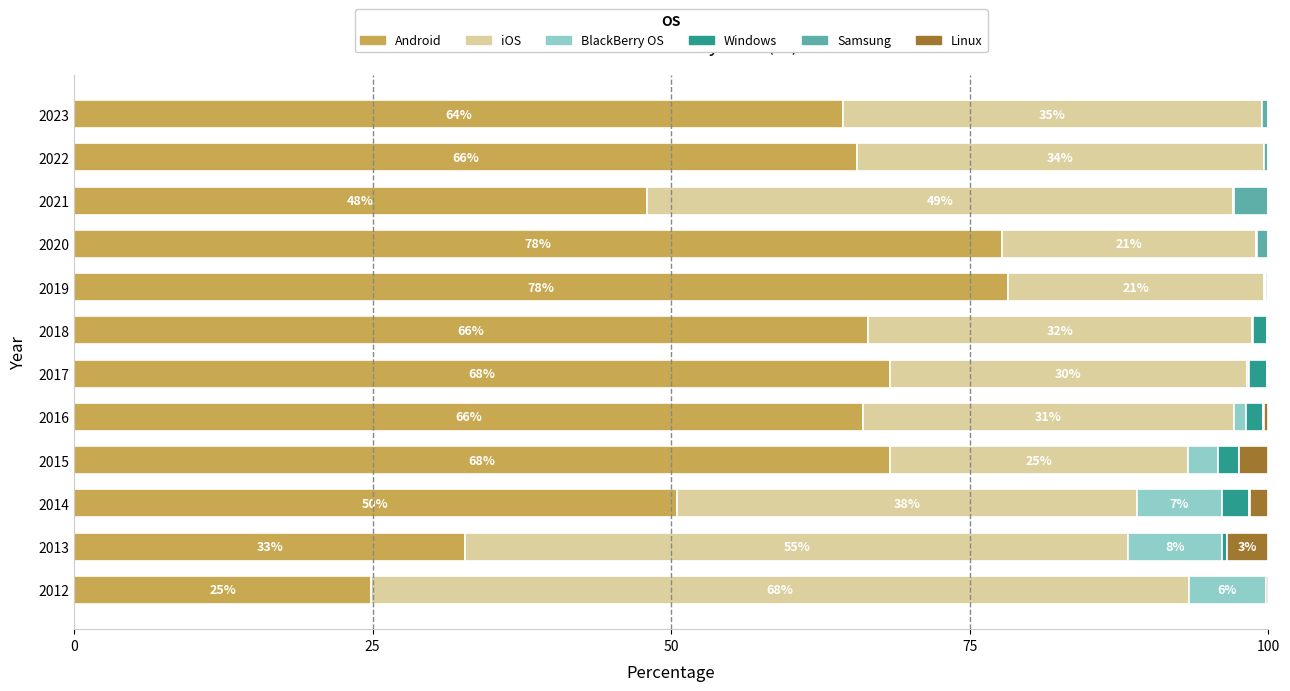

The Android series shows 77.7 at 2020. True or false?

True